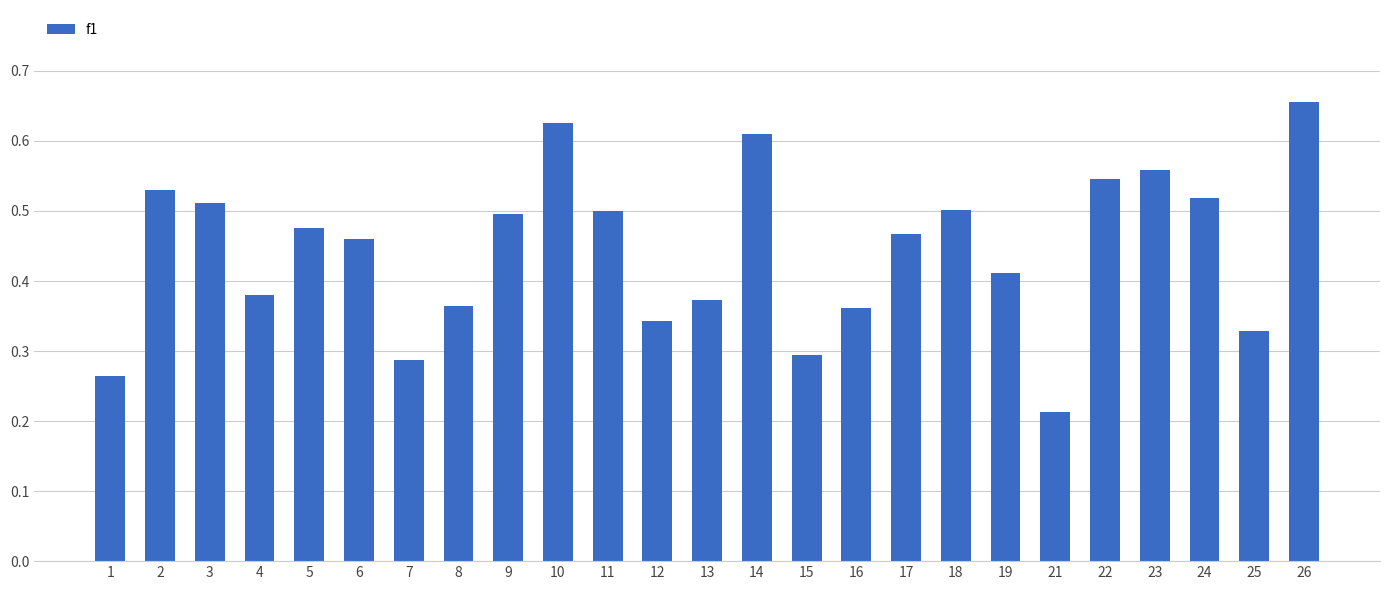

True or false: the data shows 0.1 at 8.

False